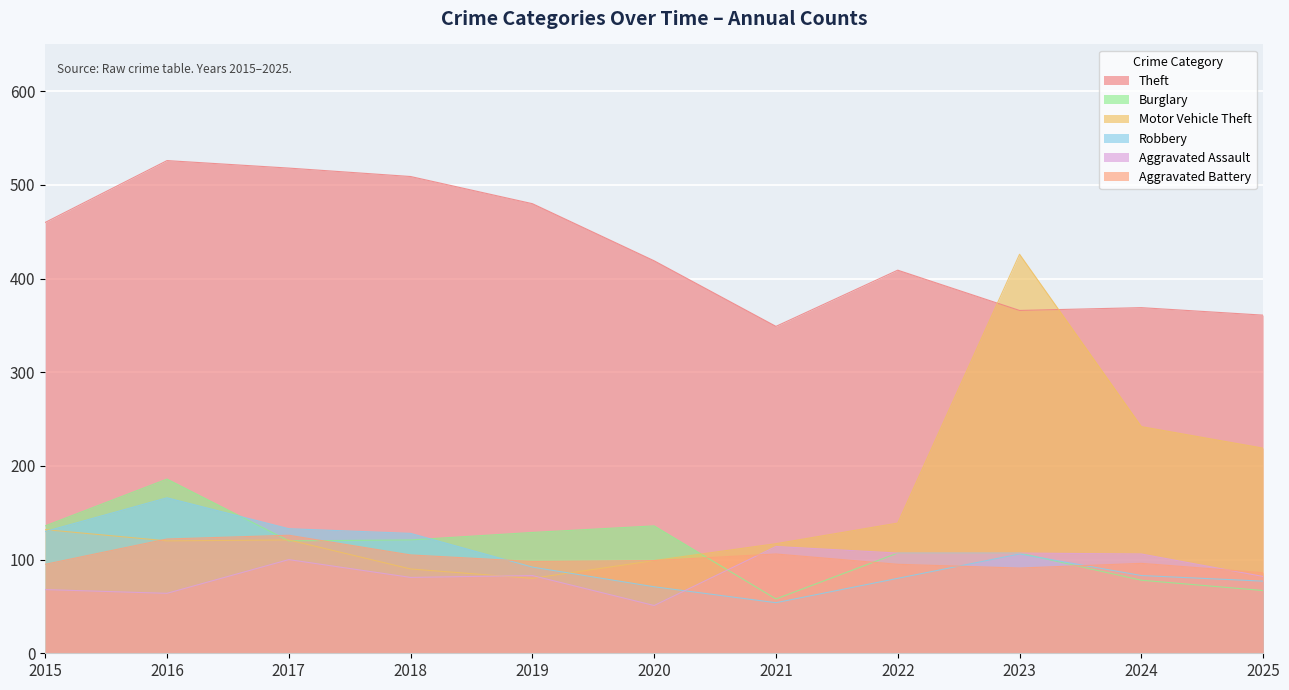

What is the smallest value displayed?

51